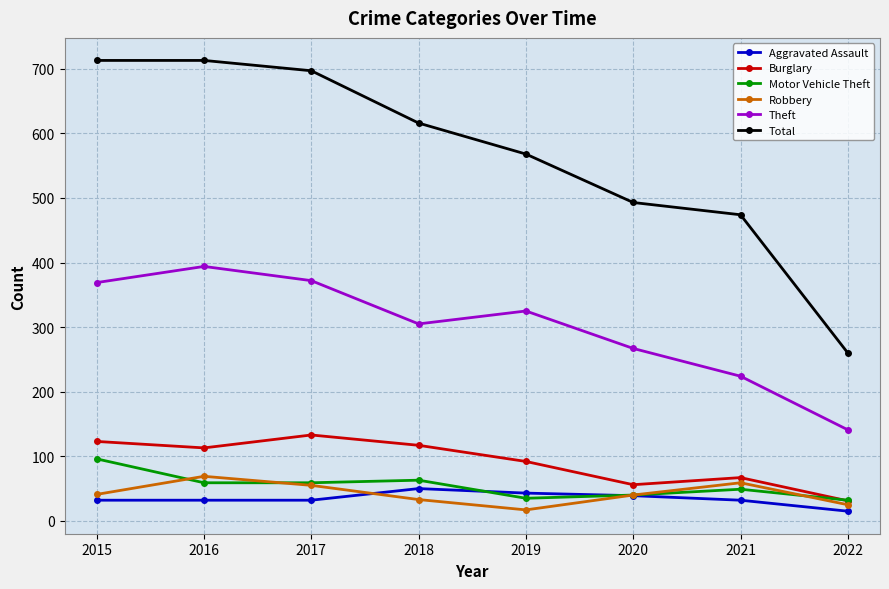

Which series ends up on top after the final intersection of Aggravated Assault and Robbery?

Robbery